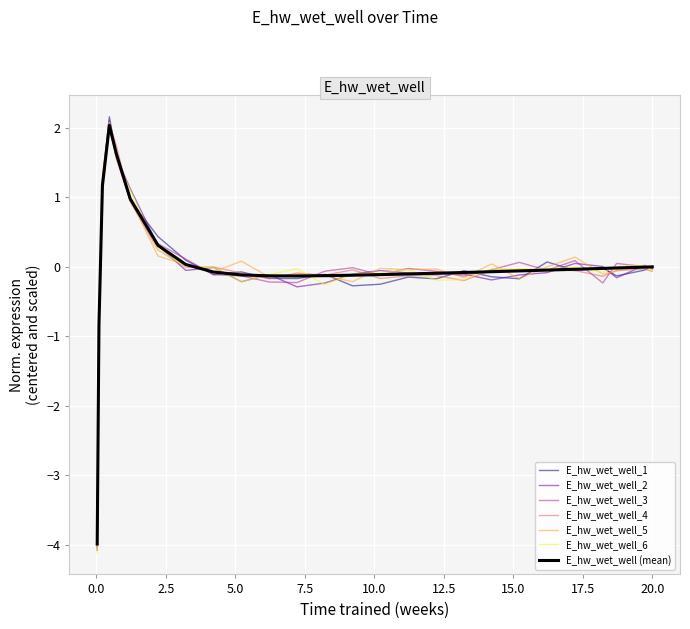

What is the lowest value of the E_hw_wet_well_3 series?

-4.0